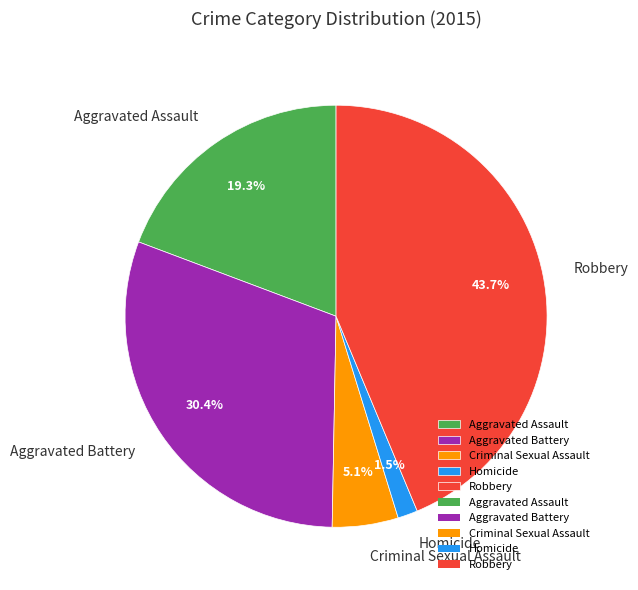

To the nearest percent, what percentage of the pie is Aggravated Battery?

30%